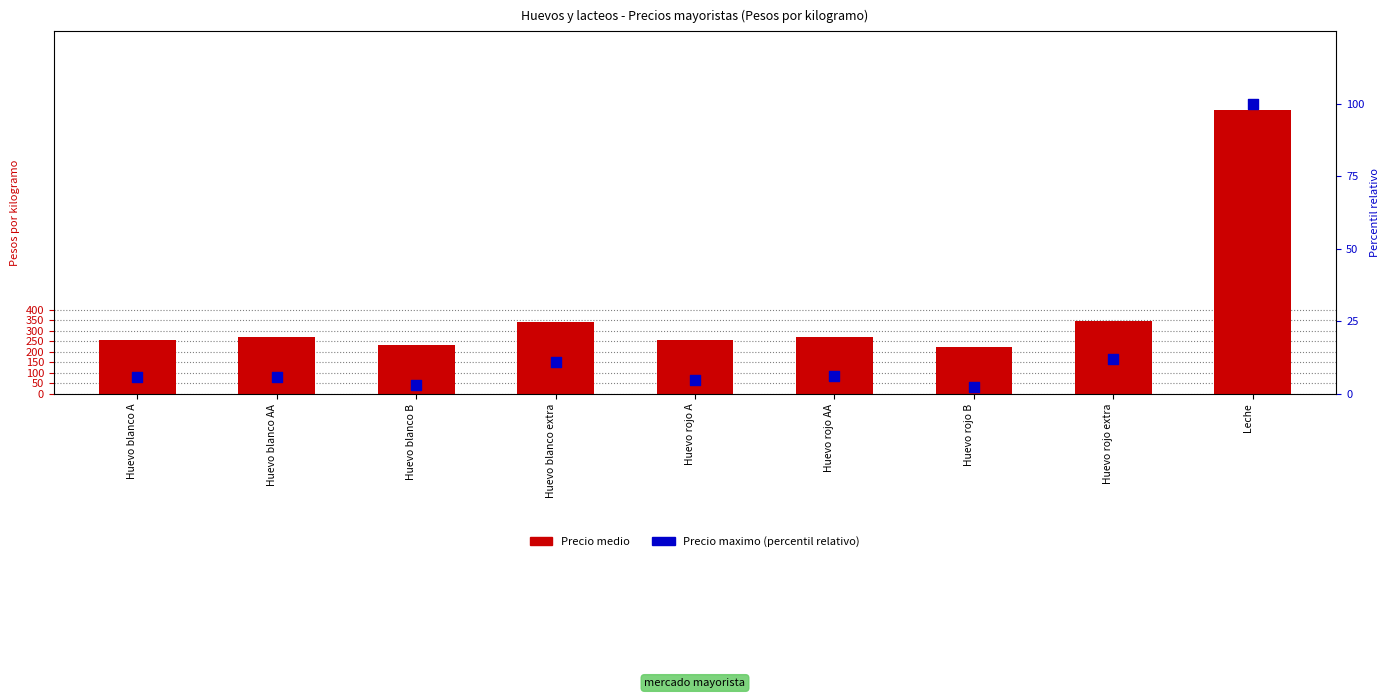

At which category is the sum across all series the highest?

Leche